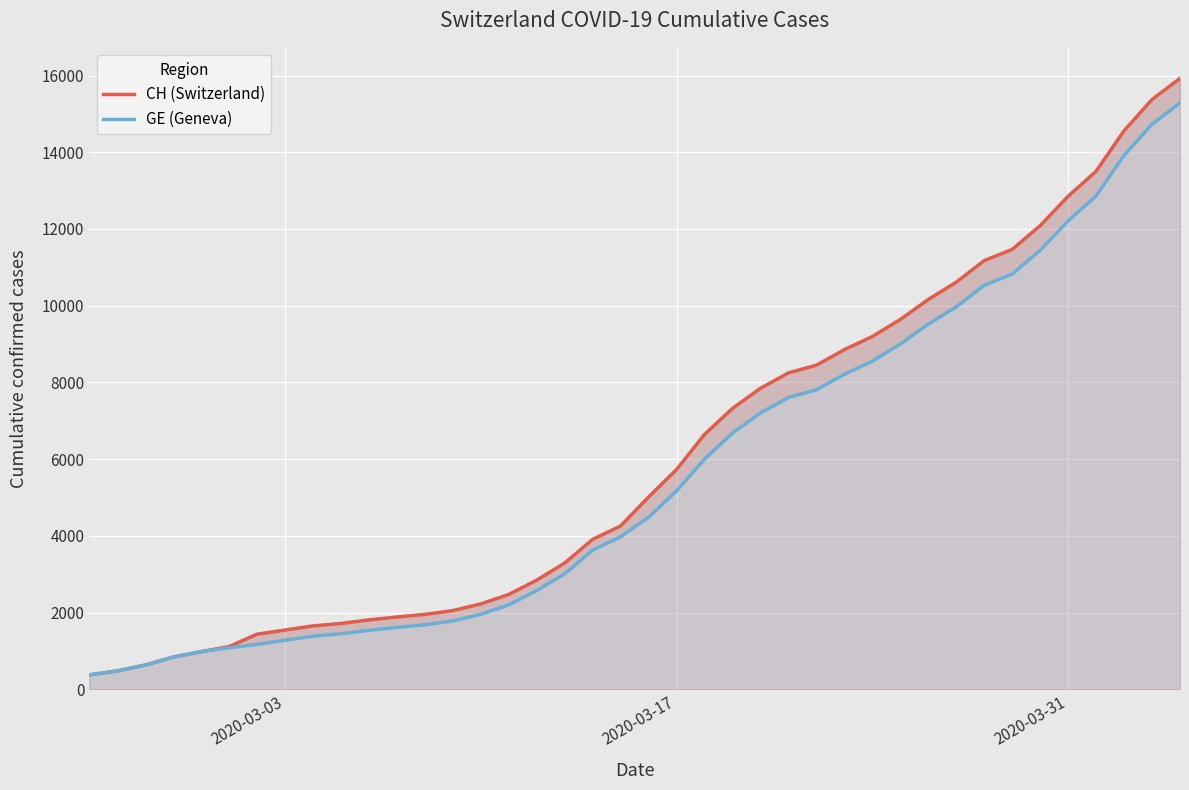

True or false: CH (Switzerland) and GE (Geneva) intersect in this chart.

False